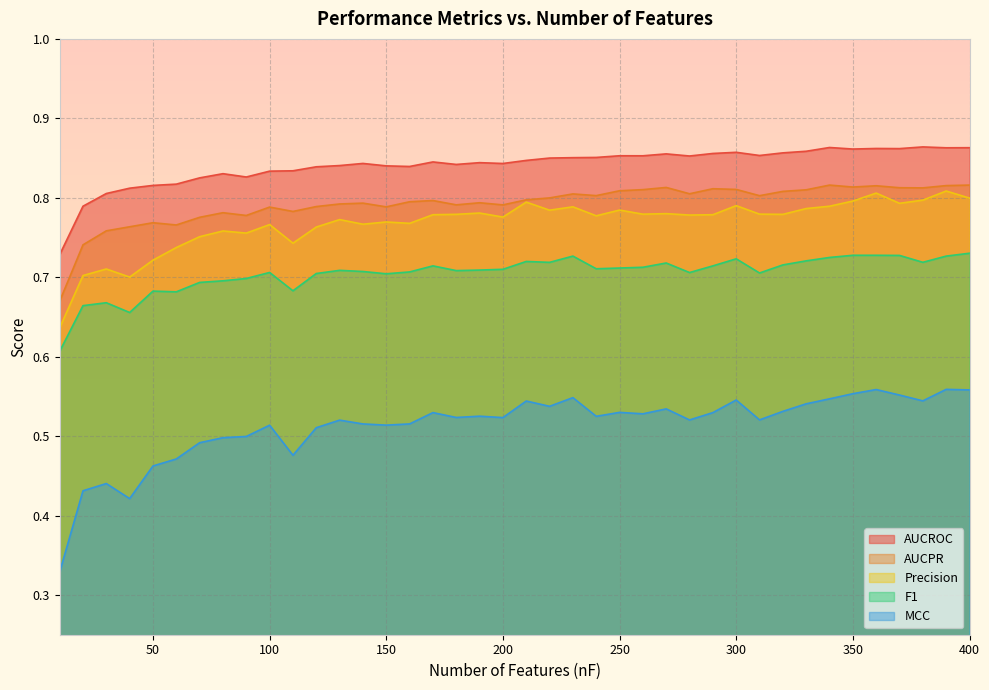

How many series are shown in this chart?

5